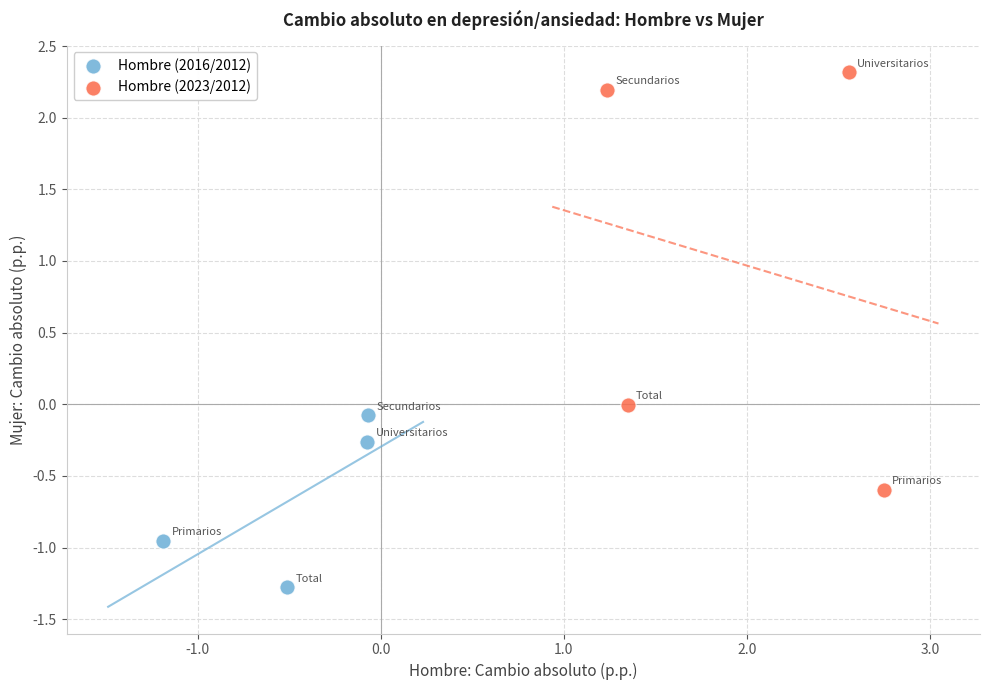

Which series reaches the maximum Y coordinate?

Hombre (2023/2012)